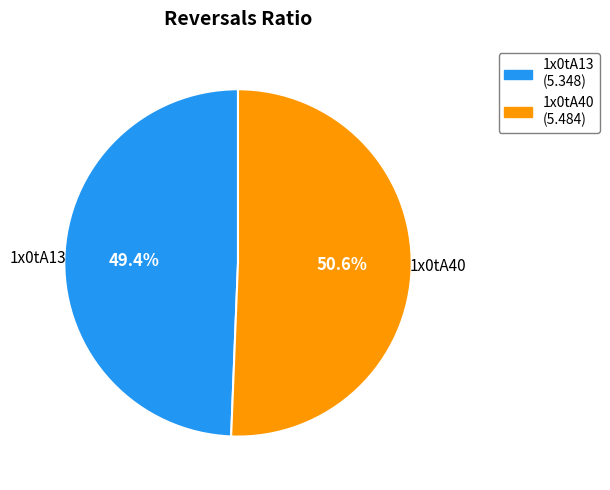

Count the number of slices in the pie.

2